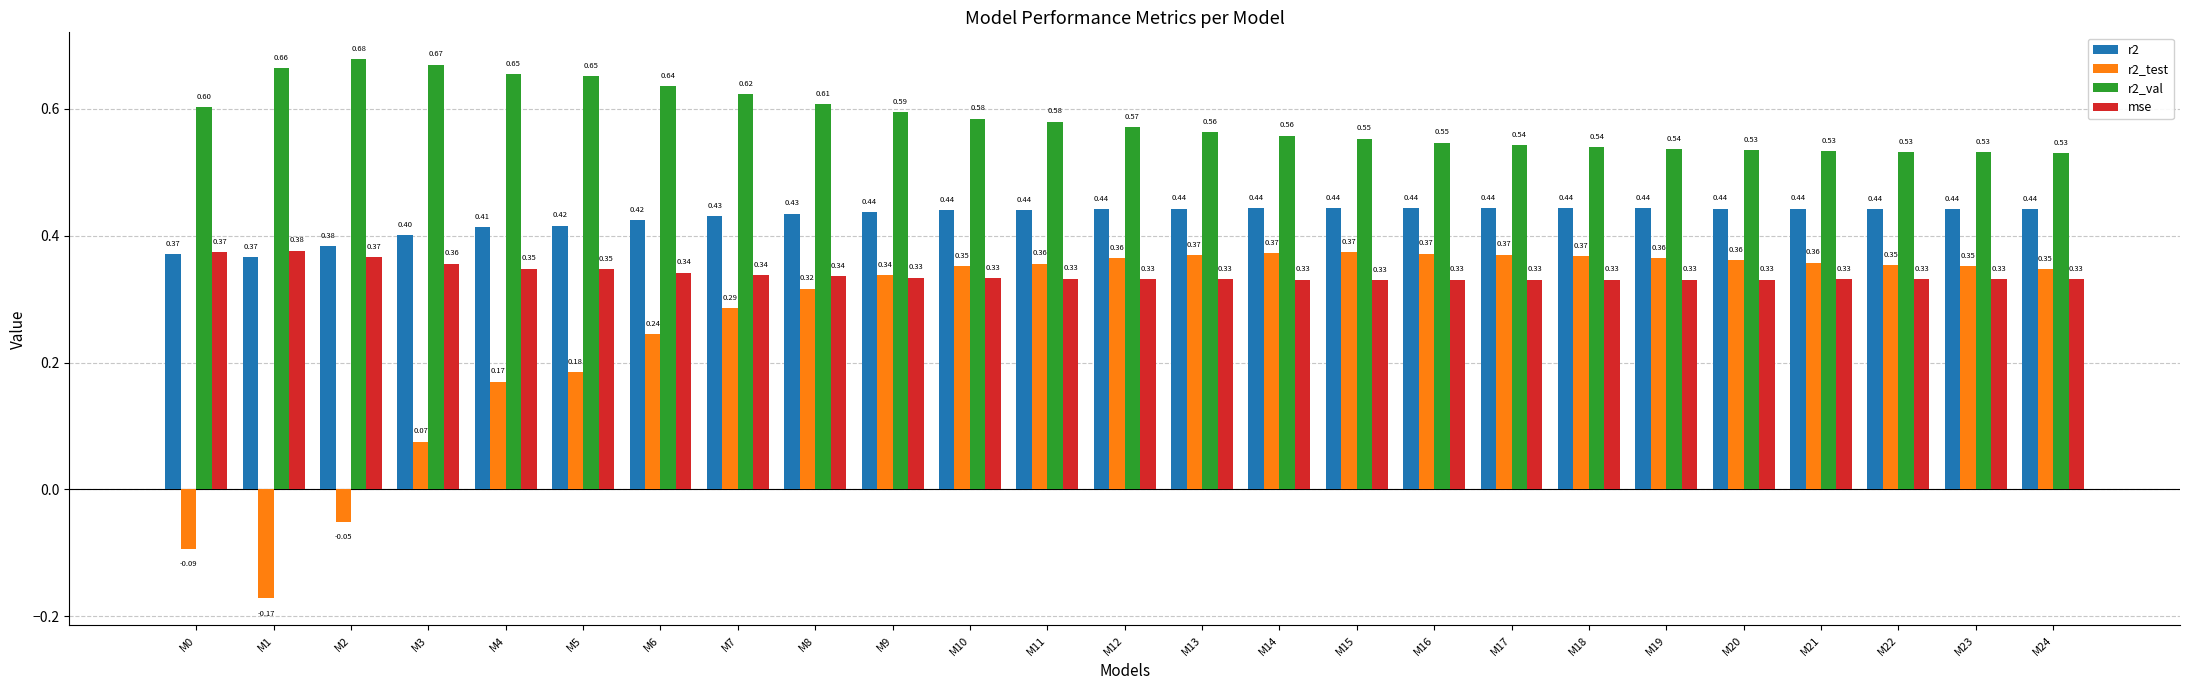

Does the chart contain stacked bars?

No